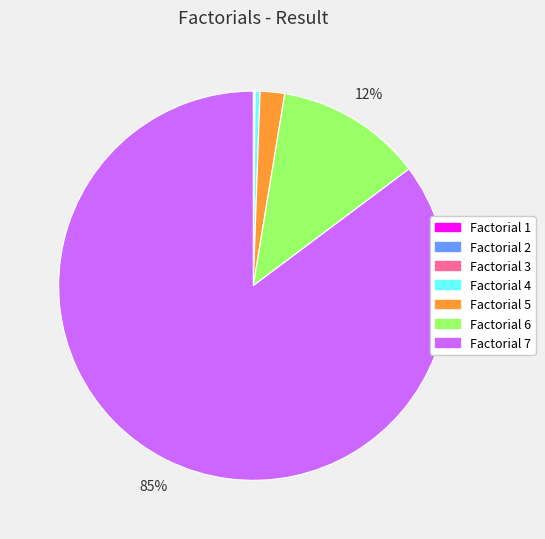

Which slice represents more than half of the pie?

Factorial 7